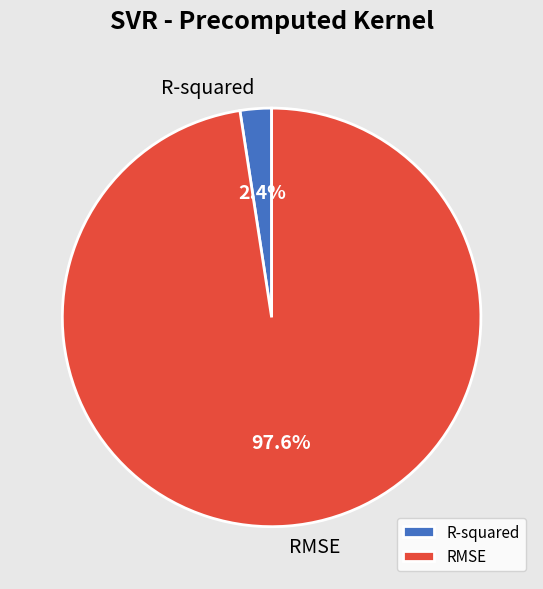

To the nearest percent, what is the combined percentage of R-squared and RMSE?

100%